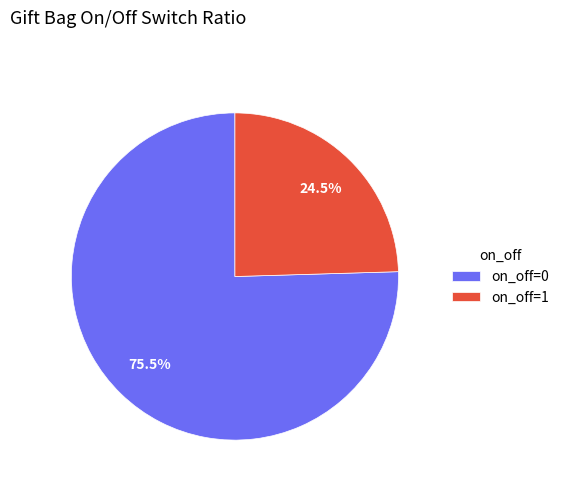

Is there any slice that represents more than half of the pie?

Yes